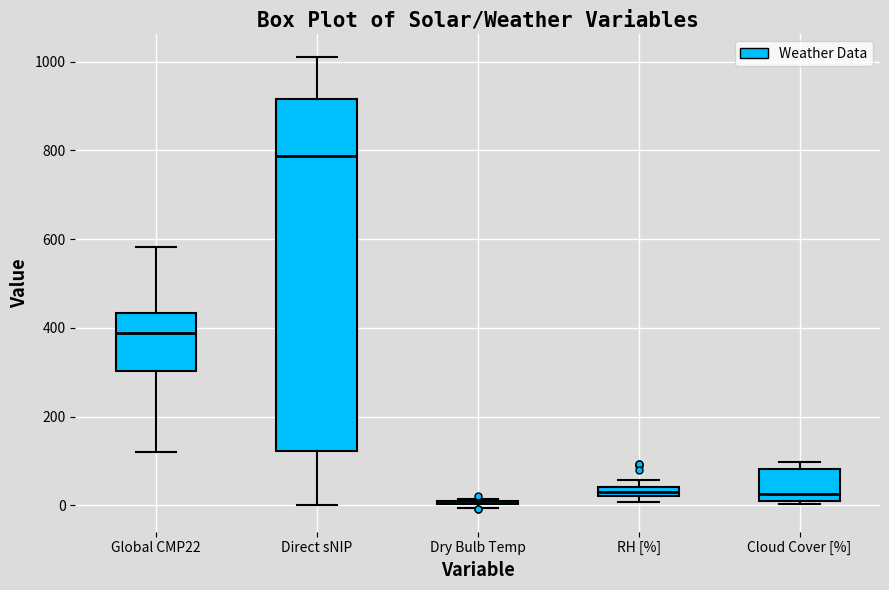

Where is the lower edge of the box for RH [%] on the y-axis? The values are not printed on the chart, so give them approximately, as read against the axis.

20